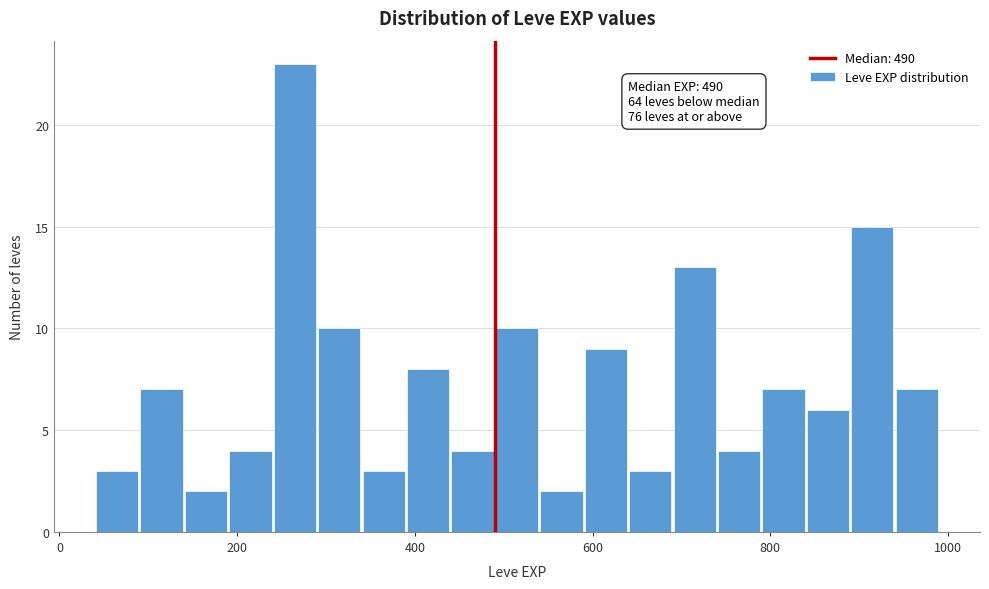

Around what value on the x-axis is the tallest bar? Give the approximate position of its centre, as read against the axis.

260